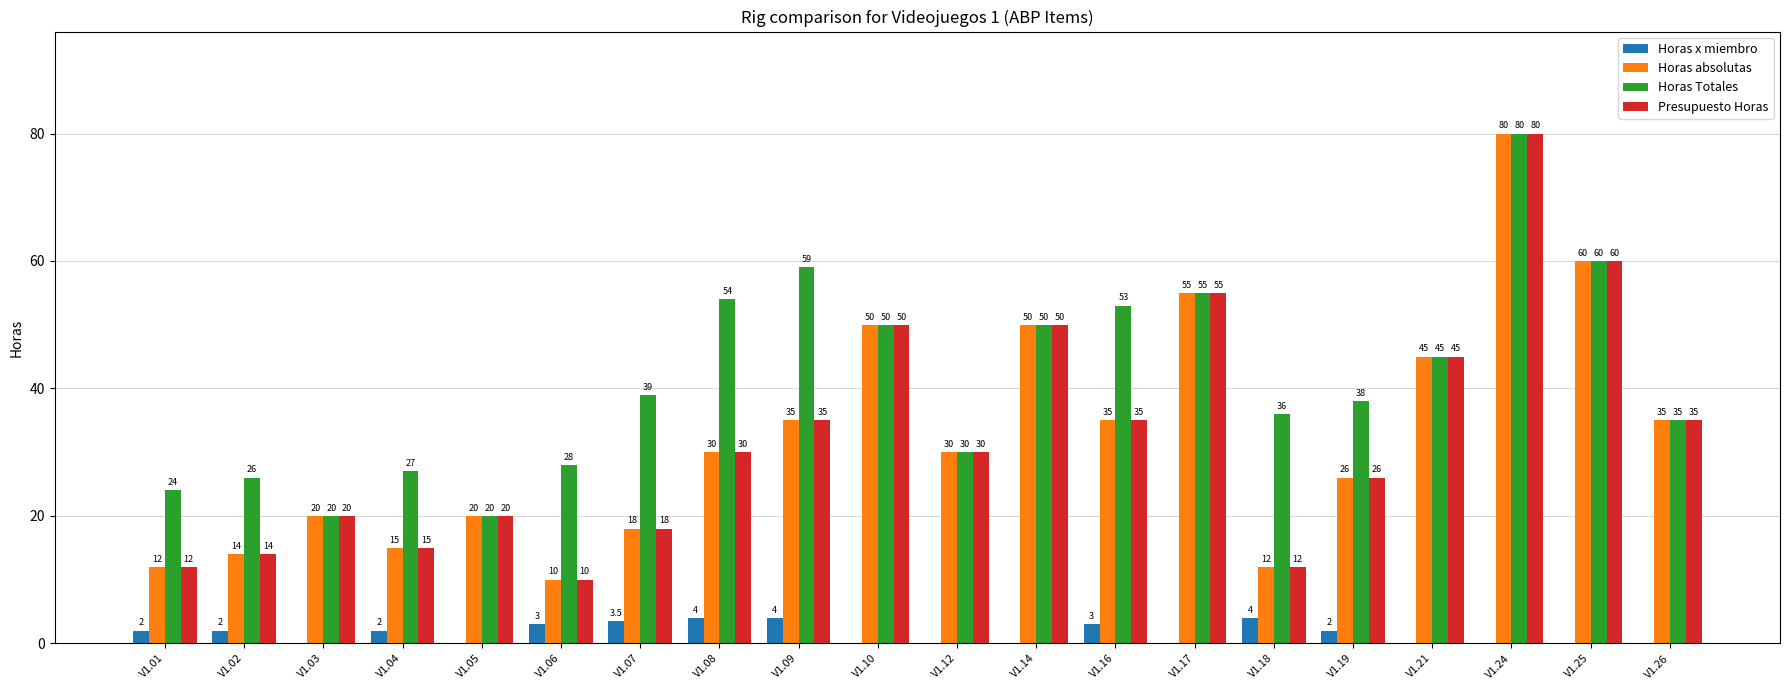

How many distinct data groups are displayed?

4